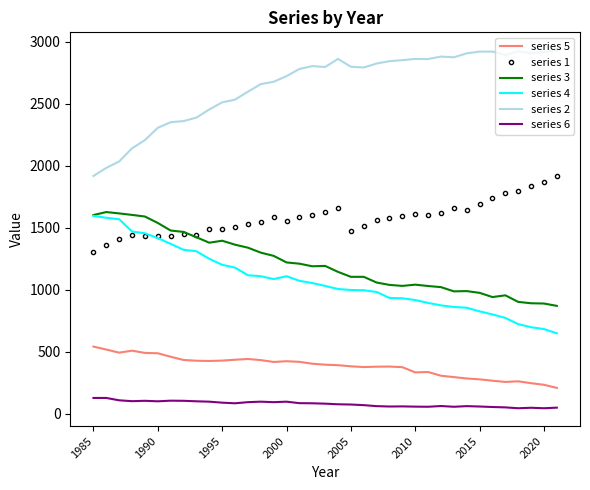

True or false: series 6 and series 5 cross at least once.

False